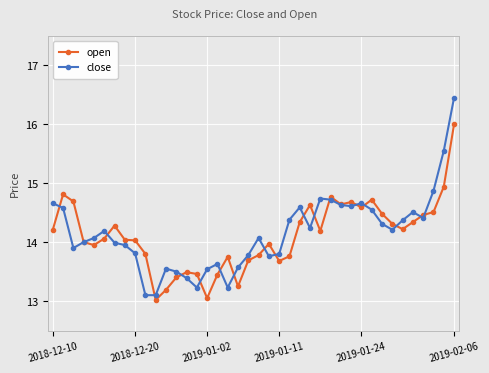

List the series in order of their peak value, lowest first.

open, close